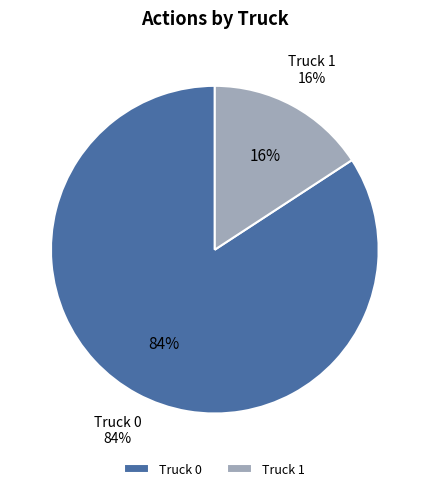

How much of the chart is everything except Truck 1?

84.2%